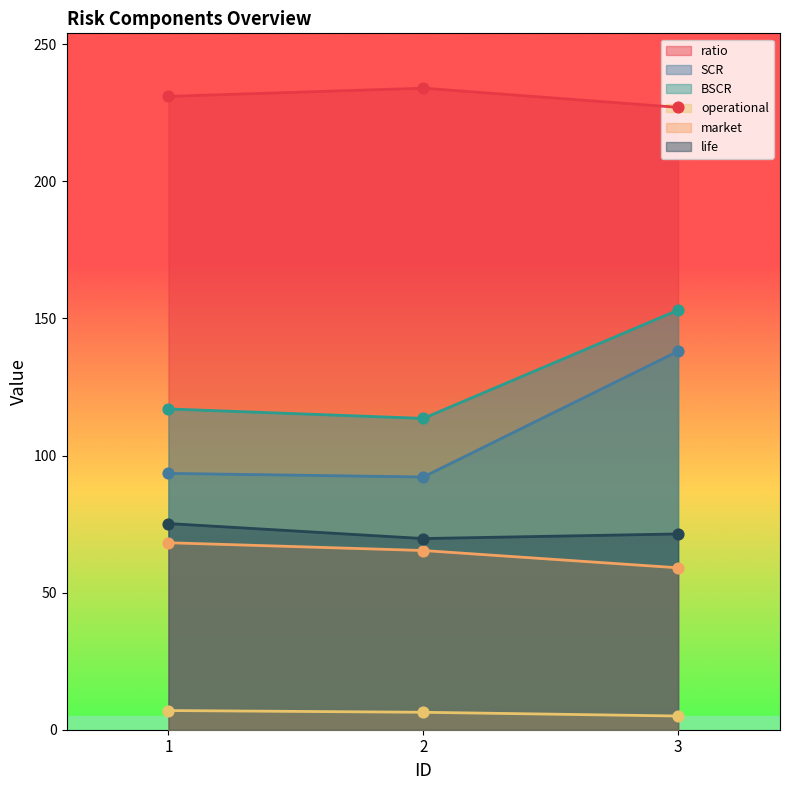

What are all the series names shown in the legend?

ratio, SCR, BSCR, operational, market, life